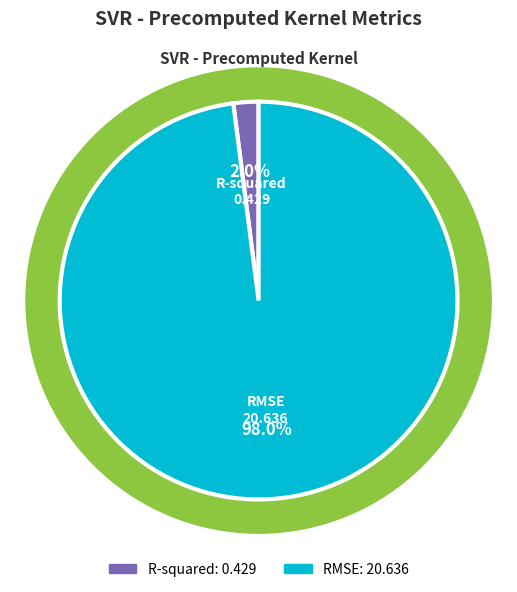

To the nearest percent, what is the combined percentage of RMSE and R-squared?

100%